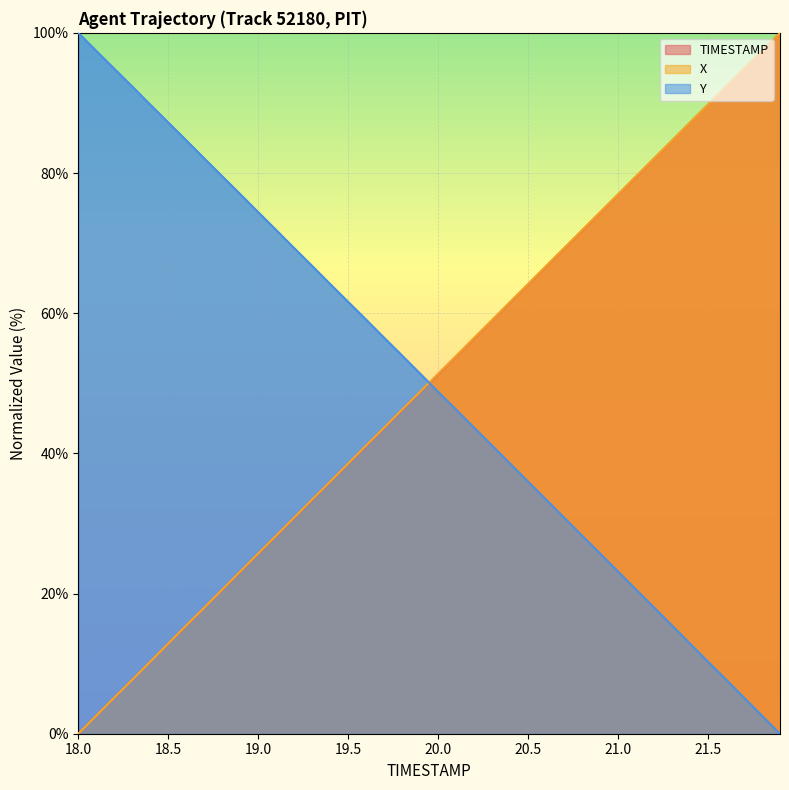

Where does the X series first go above 51?

20.0